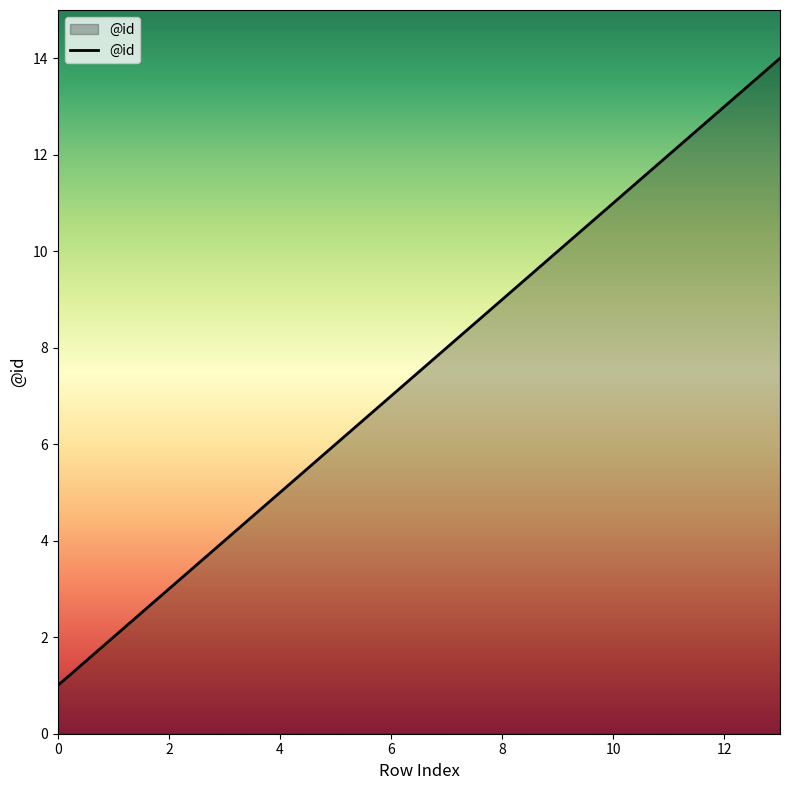

Reading left to right, transcribe all the data shown in this chart.

1	2	3	4	5	6	7	8	9	10	11	12	13	14